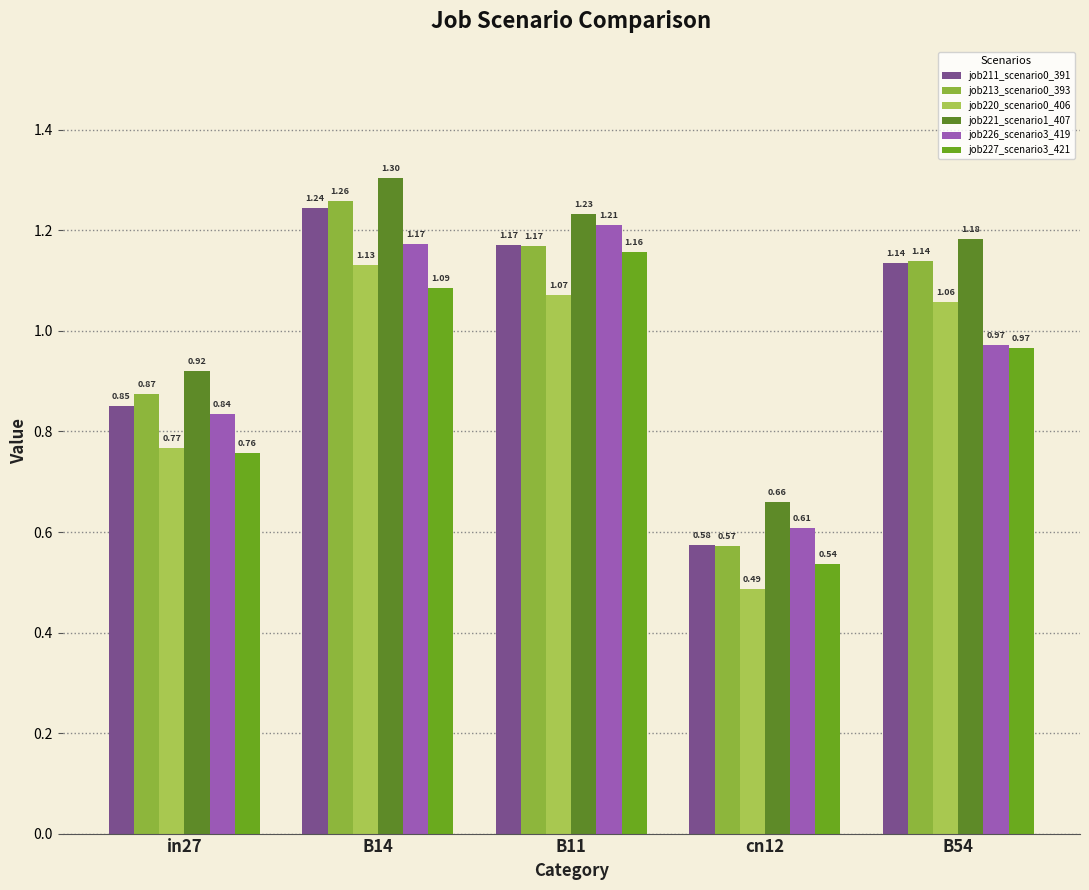

At which label is job226_scenario3_419 closest to 0?

cn12